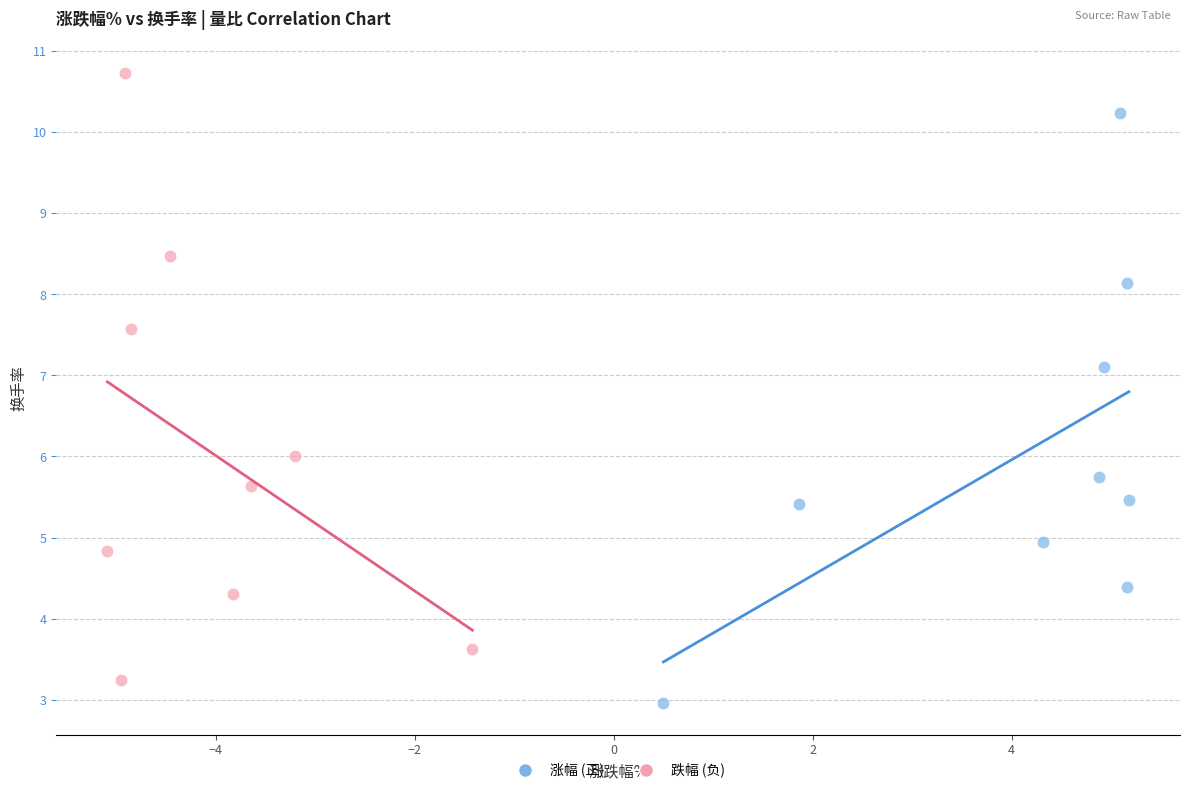

Which series contains the lowest Y value?

涨幅 (正)